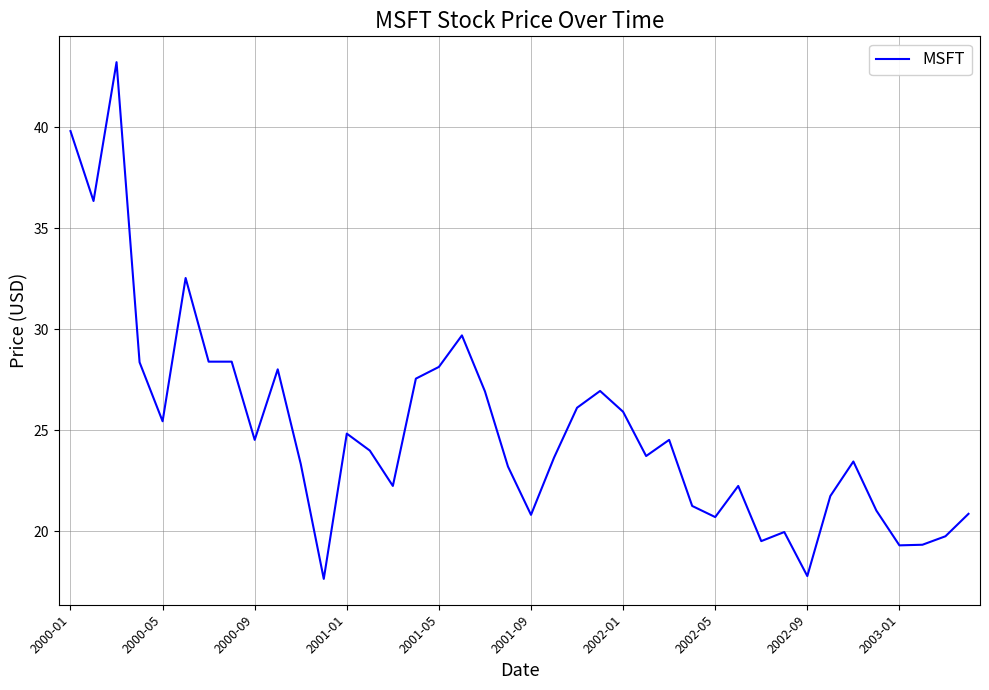

What is the greatest value displayed?

43.2